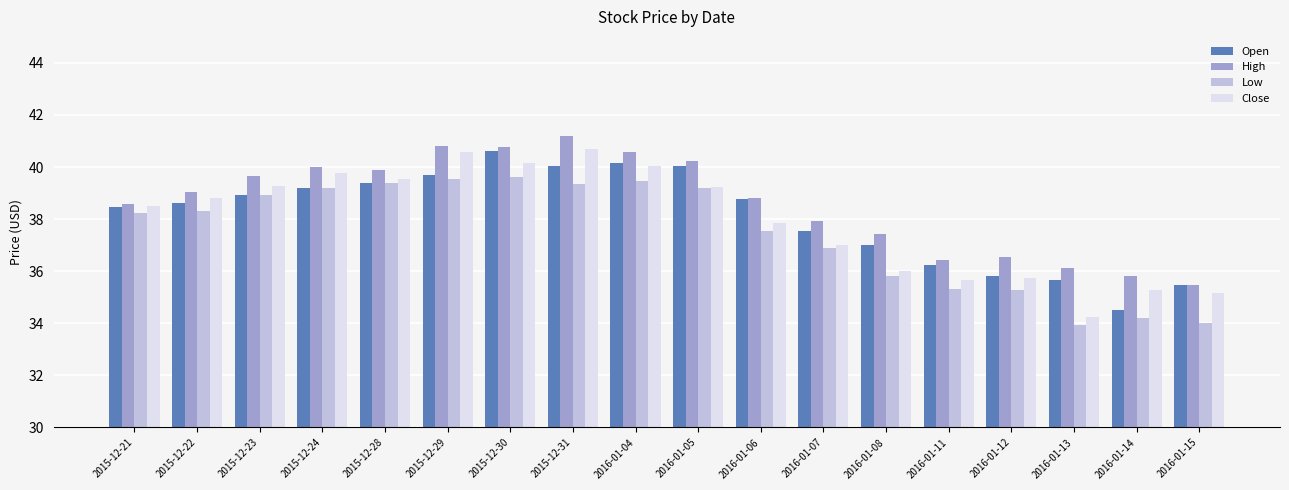

At which label does Open reach its minimum?

2016-01-14